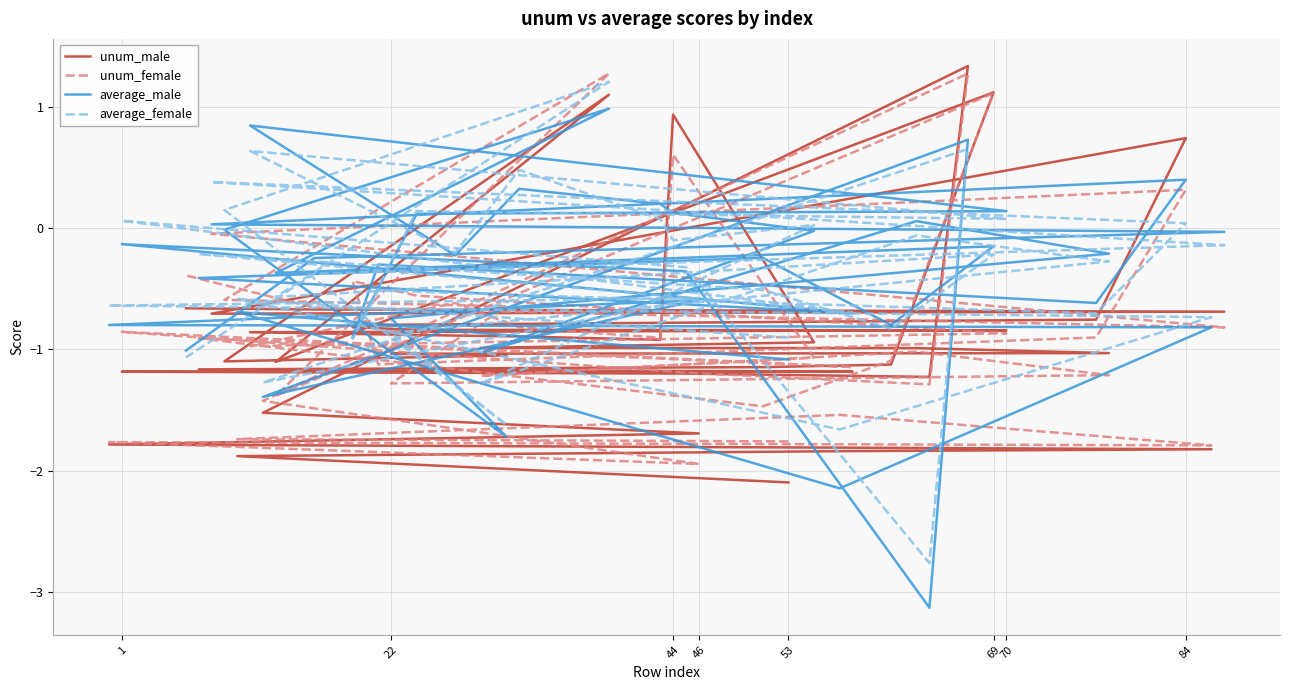

What is the label of the 34th point from the right?

70